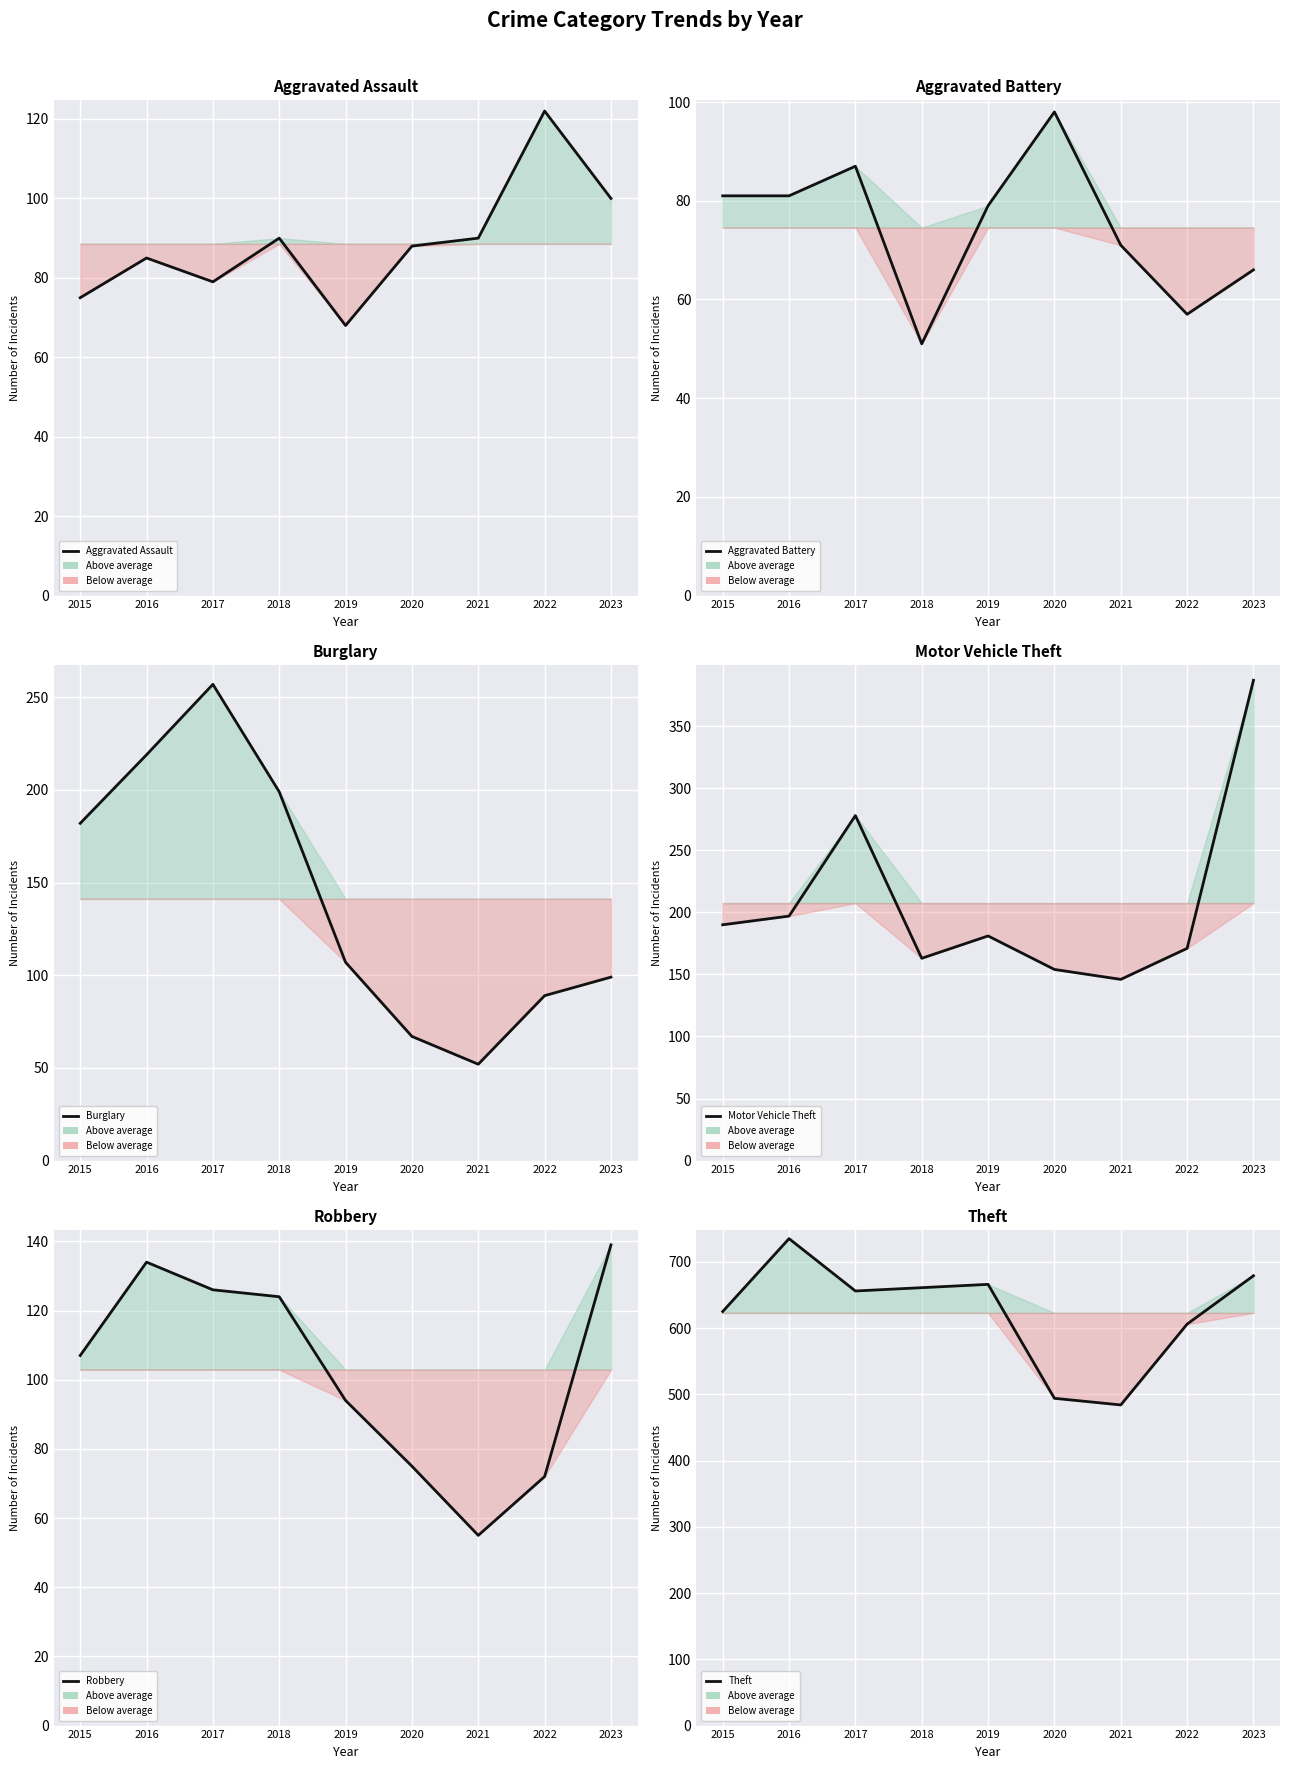

What is the smallest value displayed?

51